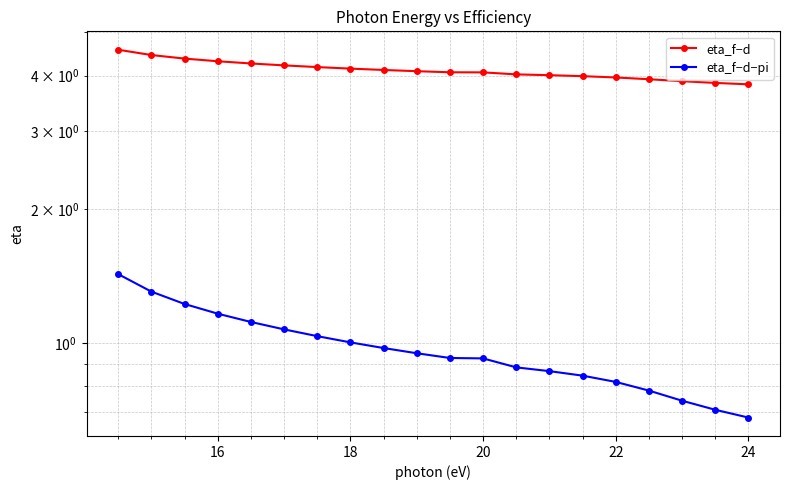

What is the difference between the maximum and minimum values in the eta_f−d series?

0.8